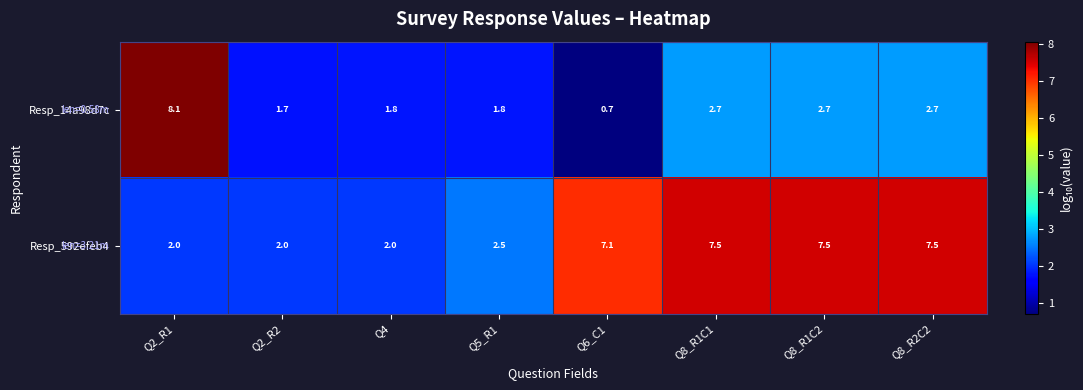

List the series in order of their overall mean, highest first.

Resp_592efeb4, Resp_14a98d7c